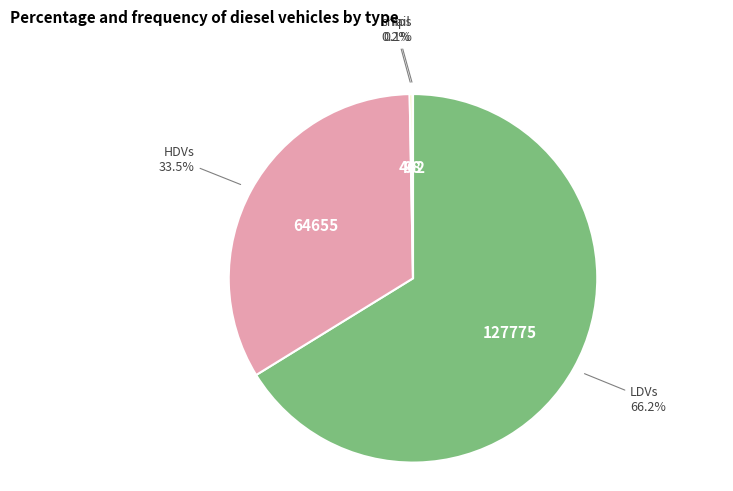

Which slice is the largest?

LDVs